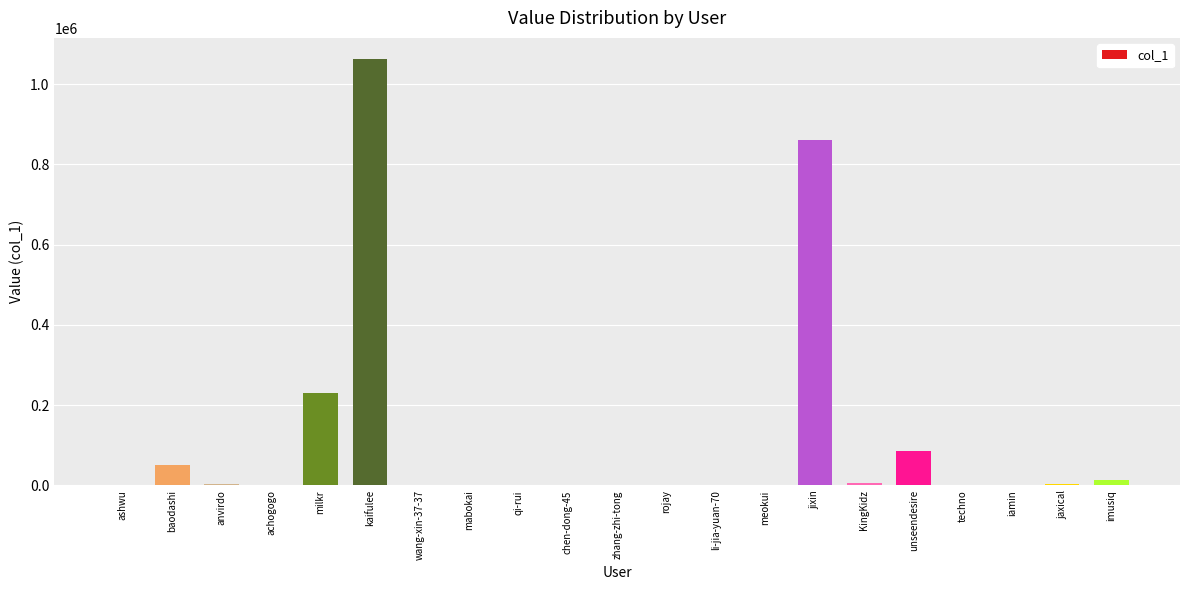

The chart shows a value of 158832 at milkr. True or false?

False